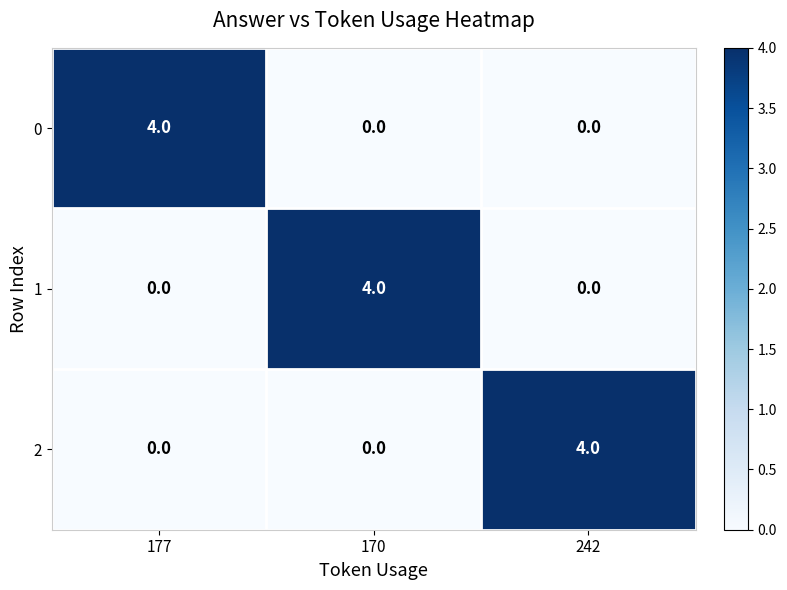

What is the spread (max minus min) of values at 177?

4